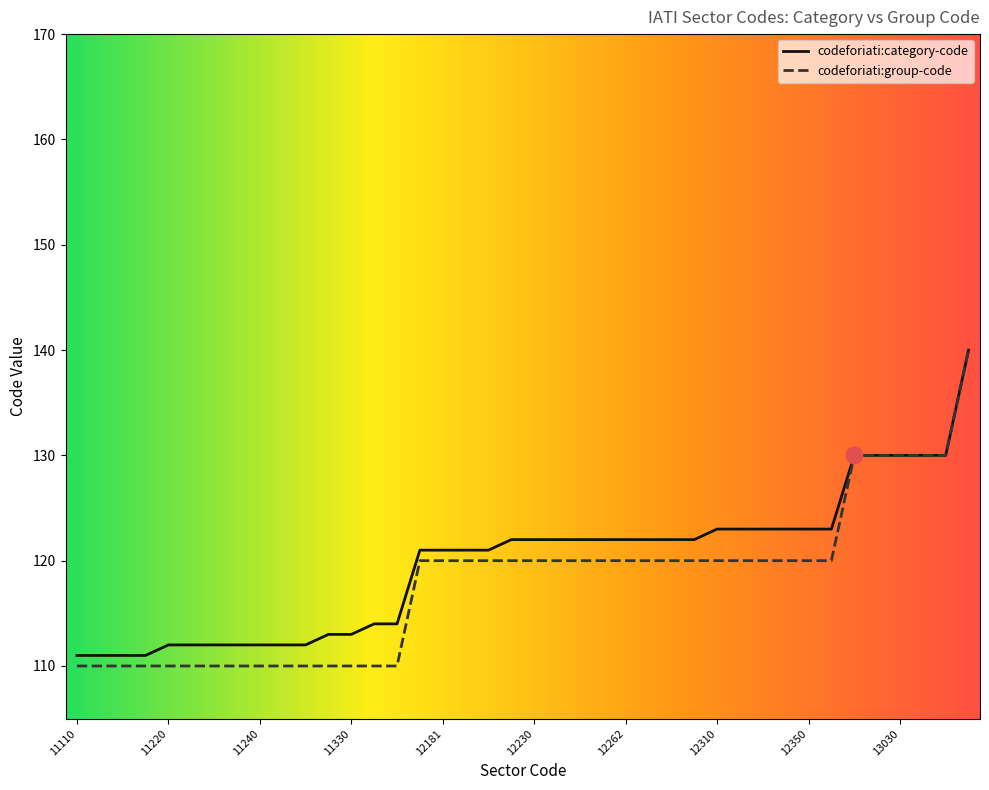

What is the highest value of the codeforiati:category-code series?

140